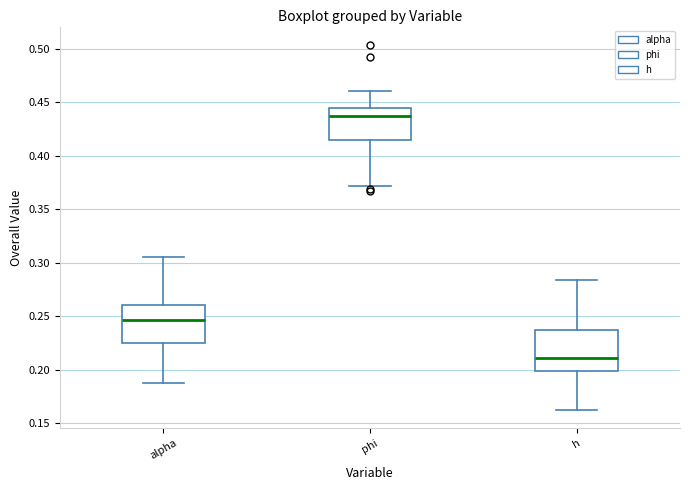

Reading left to right, read every box against the y-axis: the position of its median line, the range the box covers, and the ends of its whiskers. The values are not printed on the chart, so give them approximately, as read against the axis.

alpha: median 0.245, box 0.225 to 0.260, whiskers 0.190 to 0.305
phi: median 0.435, box 0.415 to 0.445, whiskers 0.370 to 0.460
h: median 0.210, box 0.200 to 0.235, whiskers 0.160 to 0.285